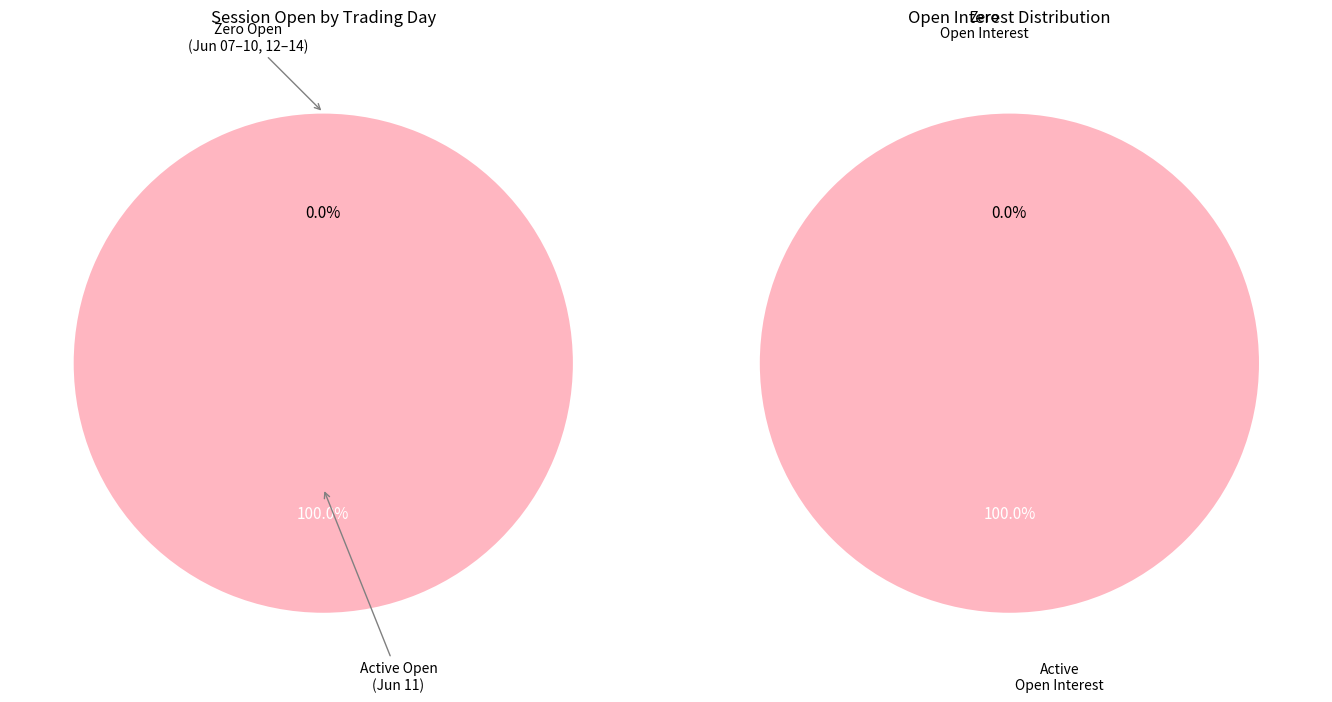

Does 2010-06-13 account for over 50% of the chart?

No